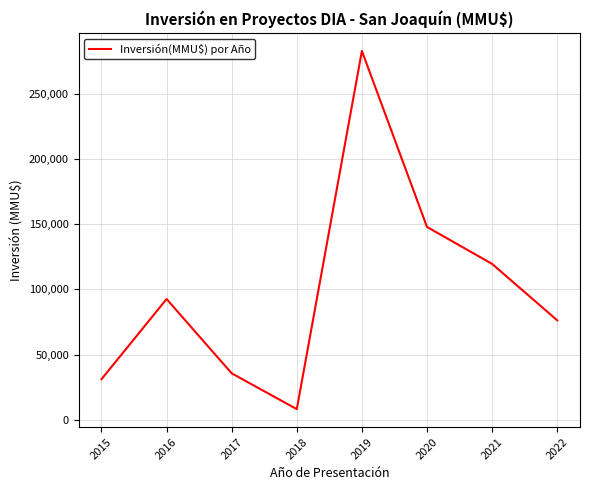

What is the ratio of the value at 2015 to the value at 2017?

0.9